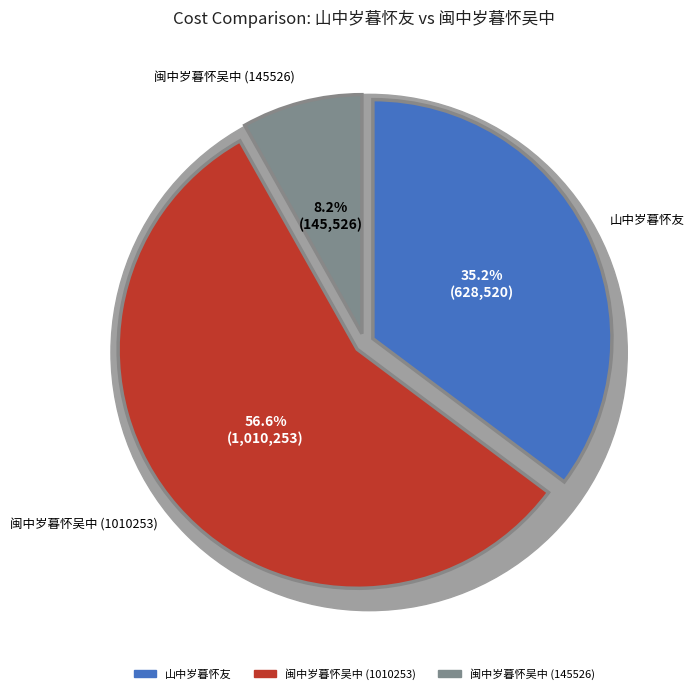

To the nearest percent, what portion does 闽中岁暮怀吴中 (1010253) represent?

57%